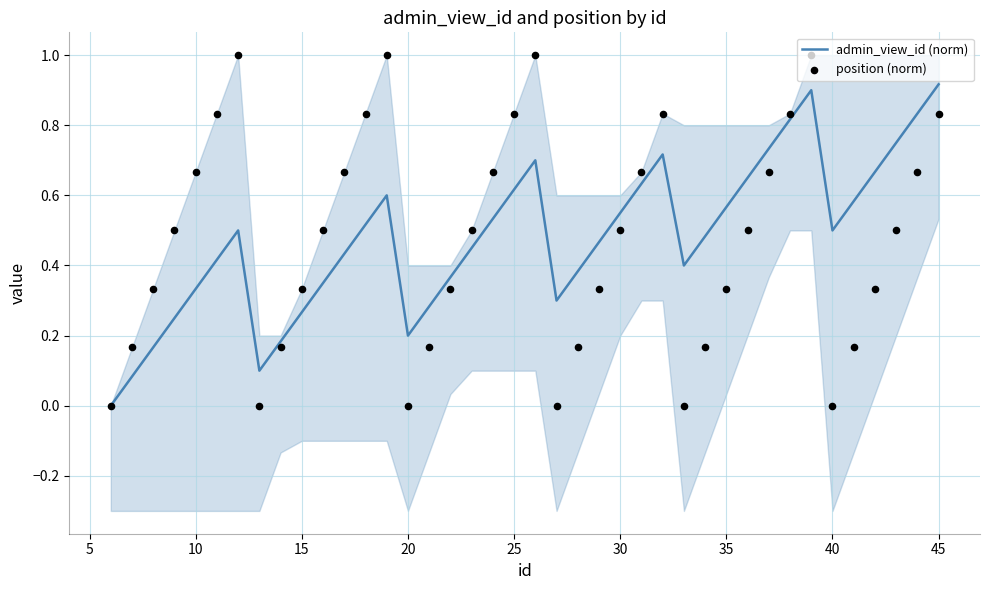

Which series contains the highest Y value?

position (norm)